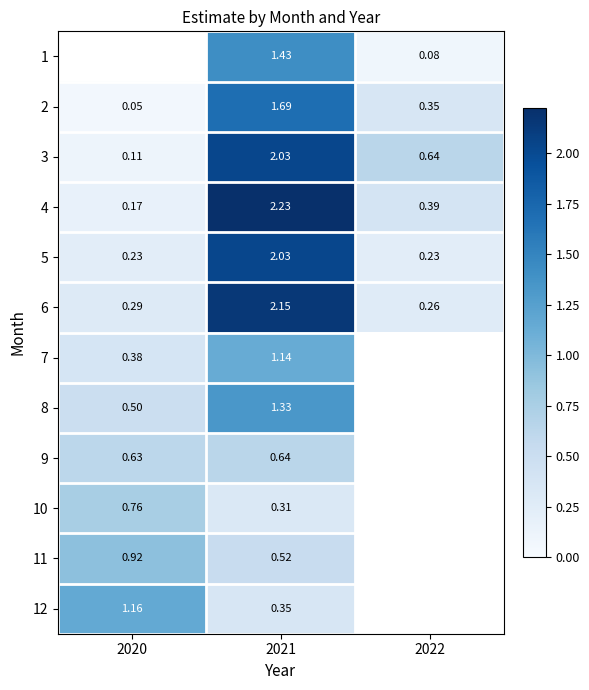

Is the value of 2 at 2022 greater than the value of 10 at 2021?

Yes